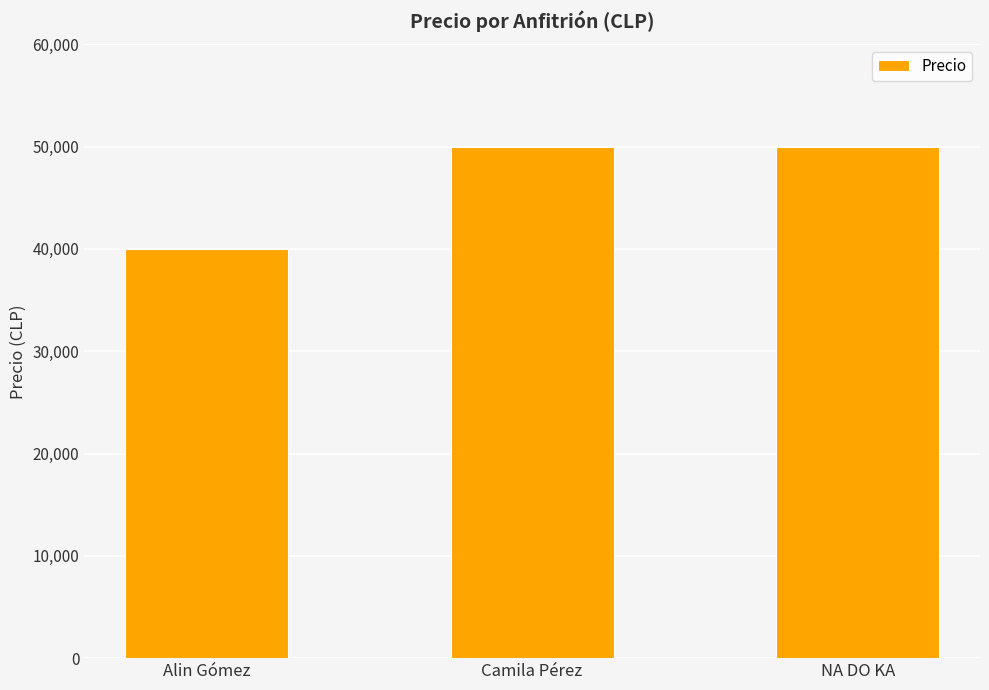

The chart shows a value of 11994 at NA DO KA. True or false?

False